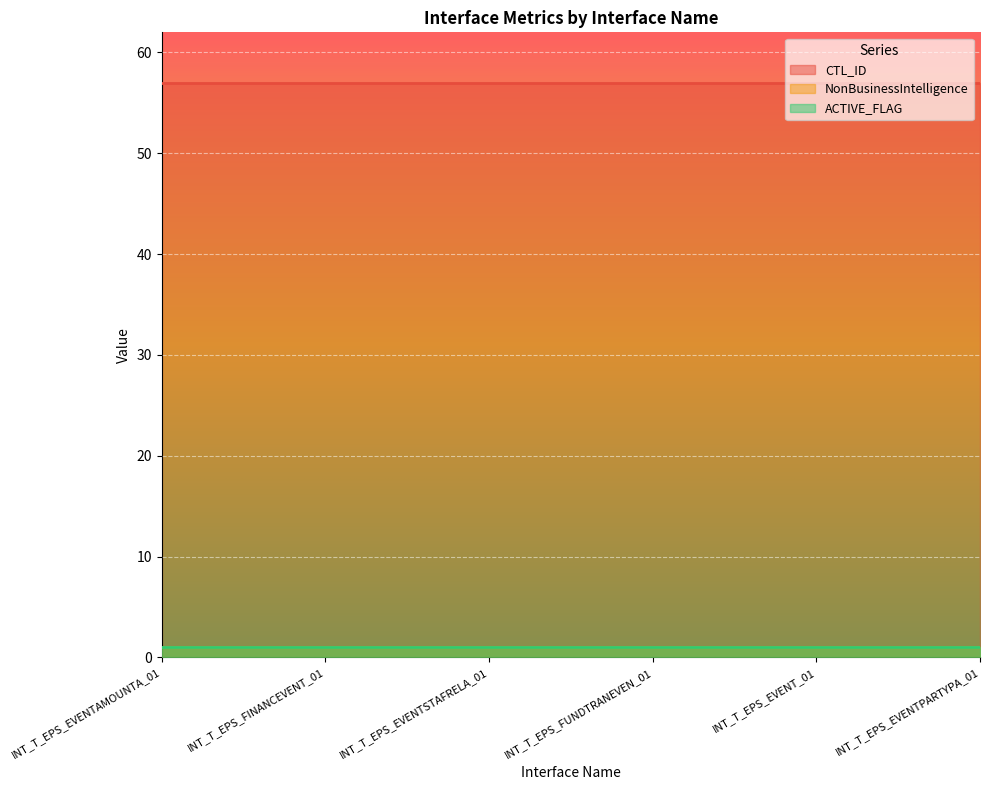

Reading left to right, transcribe all the data shown in this chart.

CTL_ID: INT_T_EPS_EVENTAMOUNTA_01=57	INT_T_EPS_FINANCEVENT_01=57	INT_T_EPS_EVENTSTAFRELA_01=57	INT_T_EPS_FUNDTRANEVEN_01=57	INT_T_EPS_EVENT_01=57	INT_T_EPS_EVENTPARTYPA_01=57
NonBusinessIntelligence: INT_T_EPS_EVENTAMOUNTA_01=1	INT_T_EPS_FINANCEVENT_01=1	INT_T_EPS_EVENTSTAFRELA_01=1	INT_T_EPS_FUNDTRANEVEN_01=1	INT_T_EPS_EVENT_01=1	INT_T_EPS_EVENTPARTYPA_01=1
ACTIVE_FLAG: INT_T_EPS_EVENTAMOUNTA_01=1	INT_T_EPS_FINANCEVENT_01=1	INT_T_EPS_EVENTSTAFRELA_01=1	INT_T_EPS_FUNDTRANEVEN_01=1	INT_T_EPS_EVENT_01=1	INT_T_EPS_EVENTPARTYPA_01=1